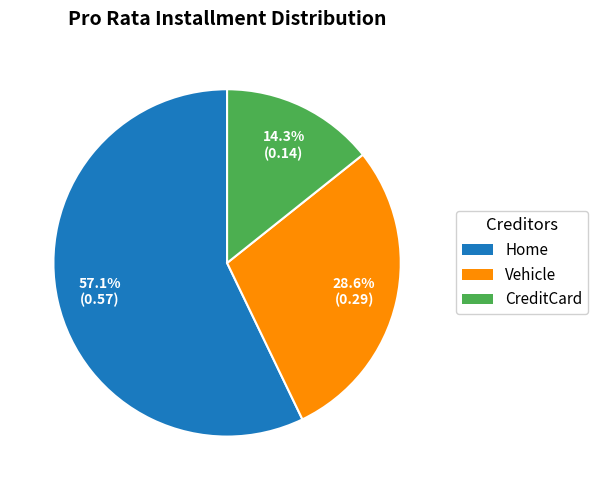

The CreditCard slice represents 14% of the pie. True or false?

True